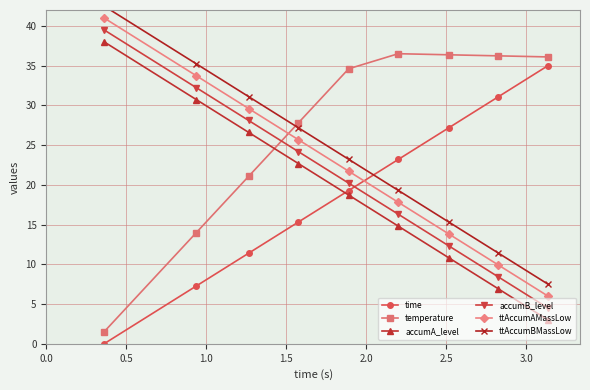

True or false: ttAccumAMassLow and accumA_level cross at least once.

False